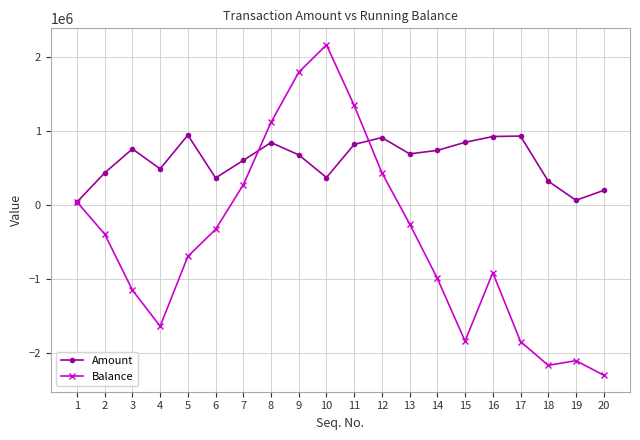

What is the minimum value shown in the chart?

-2304665